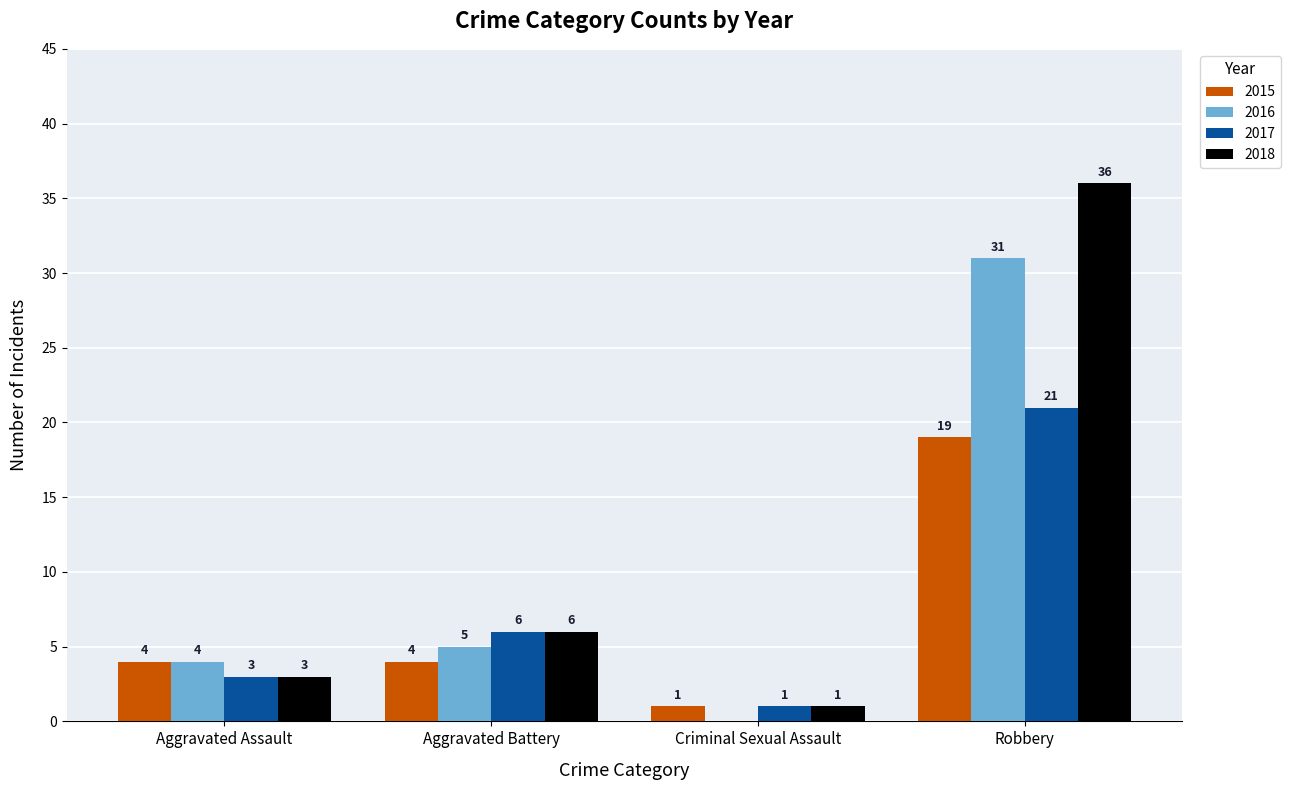

At which label does 2016 reach its peak?

Robbery